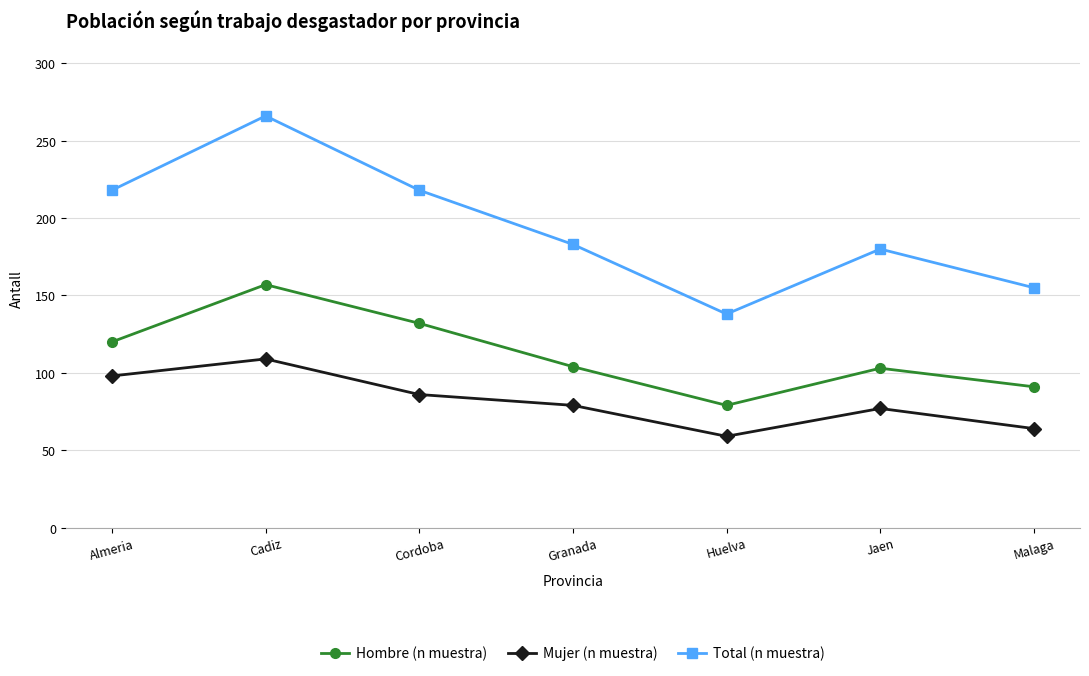

List the series in order of their overall mean, lowest first.

Mujer (n muestra), Hombre (n muestra), Total (n muestra)